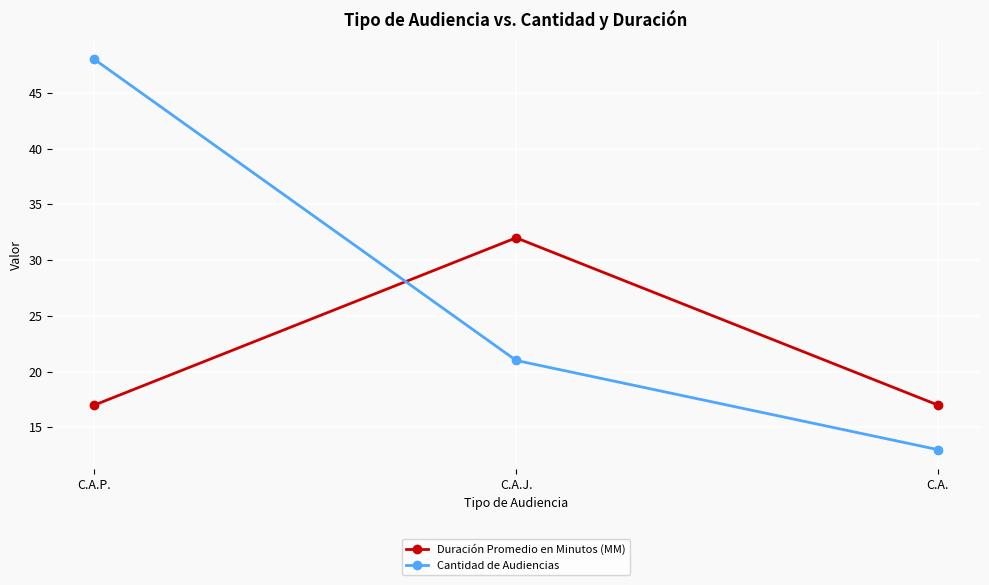

At which category is the sum across all series the highest?

C.A.P.